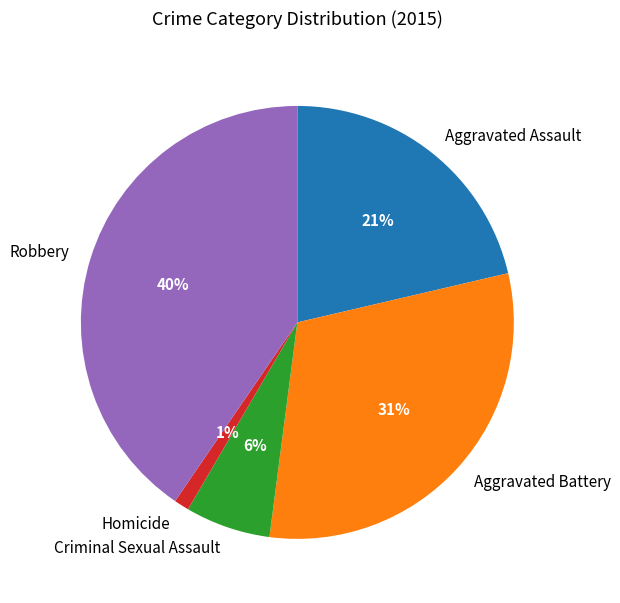

Does any single category account for the majority?

No